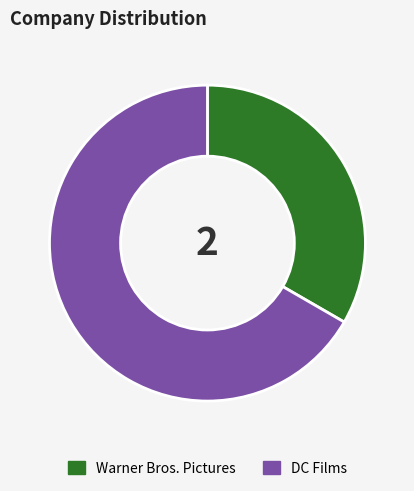

What is the largest slice in the pie chart?

DC Films